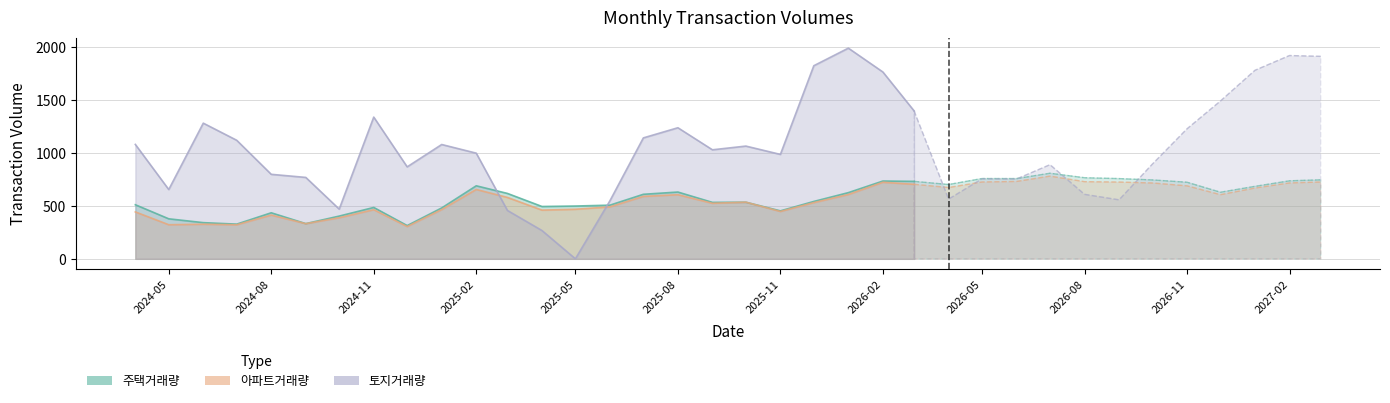

Reading left to right, extract all data points from this chart.

주택거래량: 511.7	378.5	342.2	328.1	435.5	333.0	404.3	485.9	314.4	481.4	690.9	618.6	495.0	499.4	507.7	610.4	631.7	533.9	535.7	453.7	542.8	626.2	735.9	732.8	702.9	759.4	759.2	809.6	767.1	759.0	746.5	724.6	630.0	685.8	738.1	747.5
아파트거래량: 443.8	322.4	327.2	321.9	413.6	332.5	388.6	464.5	305.1	465.7	656.2	580.8	460.7	468.8	491.3	590.4	606.4	525.2	535.9	447.8	531.6	608.2	724.2	704.8	674.5	726.8	732.0	782.3	729.9	726.1	717.4	690.4	606.7	669.7	717.8	726.7
토지거래량: 1082.3	655.4	1283.5	1121.5	799.4	770.1	470.2	1340.8	870.0	1081.5	999.7	457.4	267.5	-28.5	549.3	1144.1	1240.1	1031.4	1066.6	987.9	1827.0	1993.3	1767.5	1399.6	565.1	756.8	755.3	890.6	609.9	557.9	897.0	1229.8	1492.9	1783.8	1923.3	1915.5